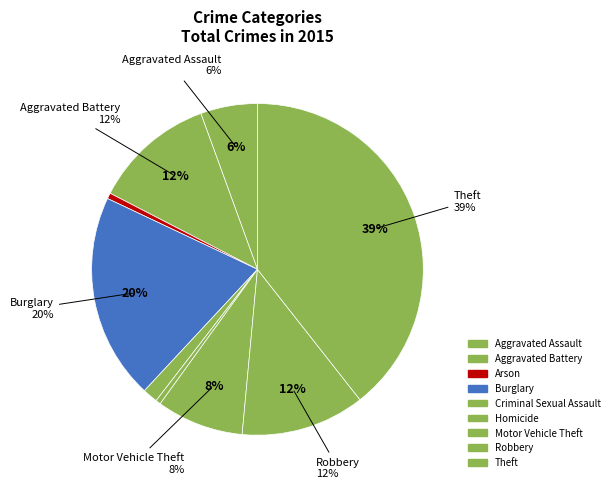

How many slices are in this pie chart?

9